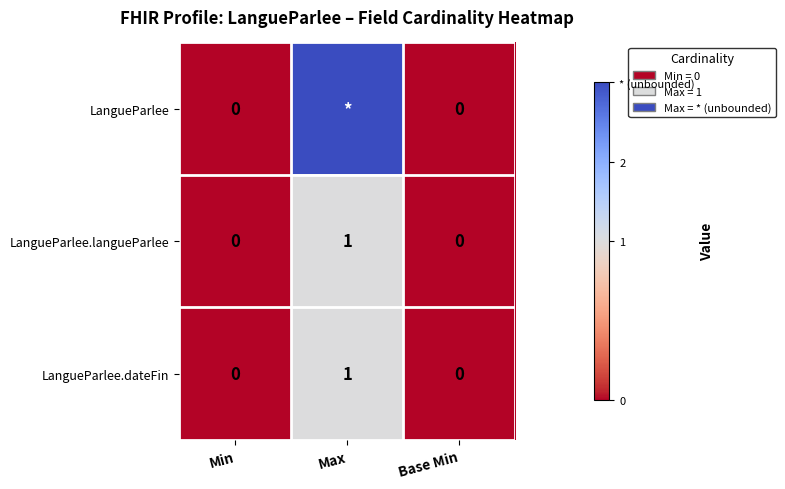

At how many categories does at least one series exceed 1?

1